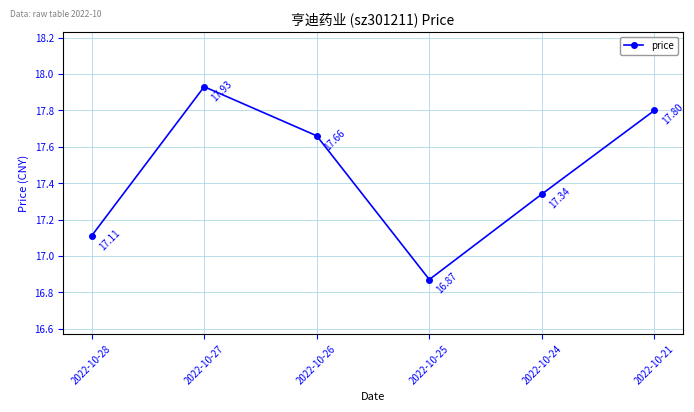

Reading left to right, list all the values displayed in this chart.

2022-10-28=17.1	2022-10-27=17.9	2022-10-26=17.7	2022-10-25=16.9	2022-10-24=17.3	2022-10-21=17.8